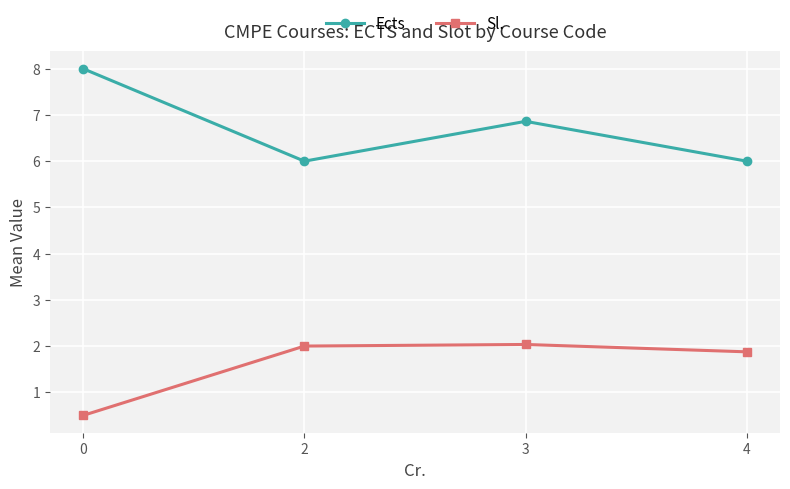

How many values in the Sl. series are below 2?

2